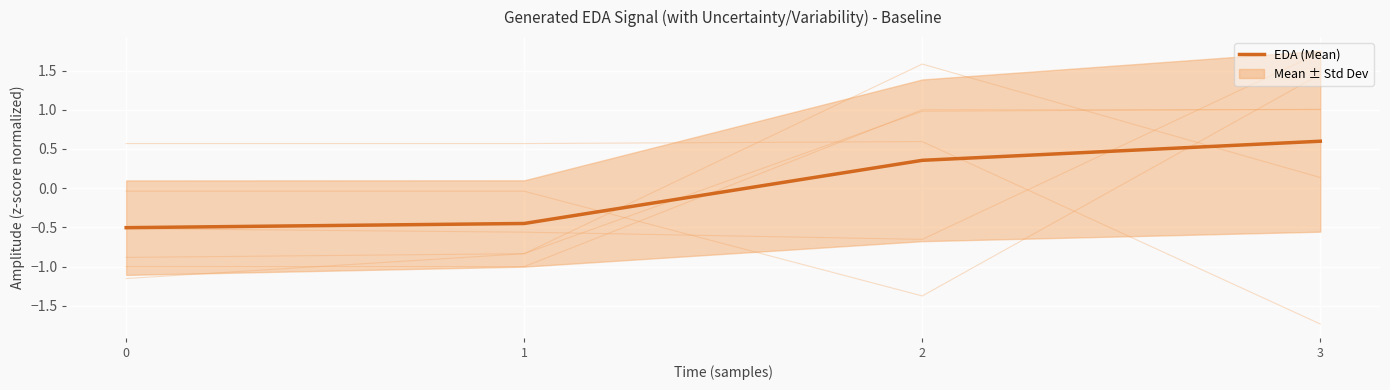

Read the value at 2.

0.4